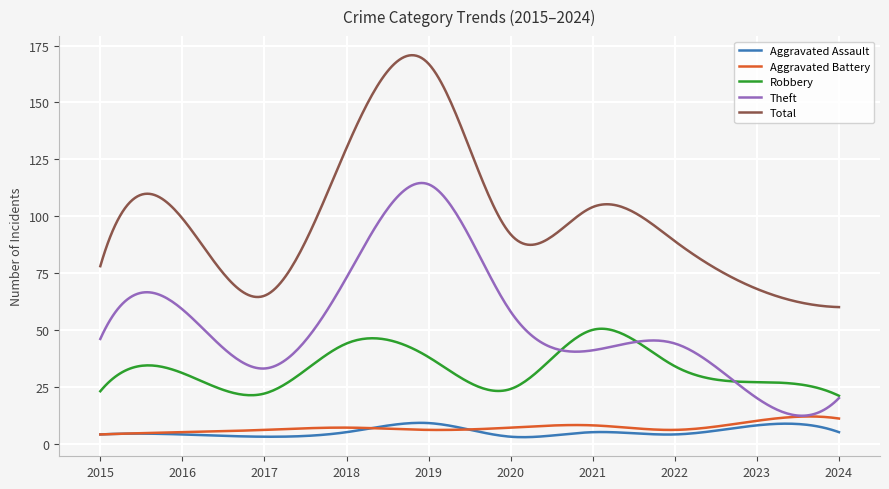

True or false: Aggravated Battery and Total cross at least once.

False